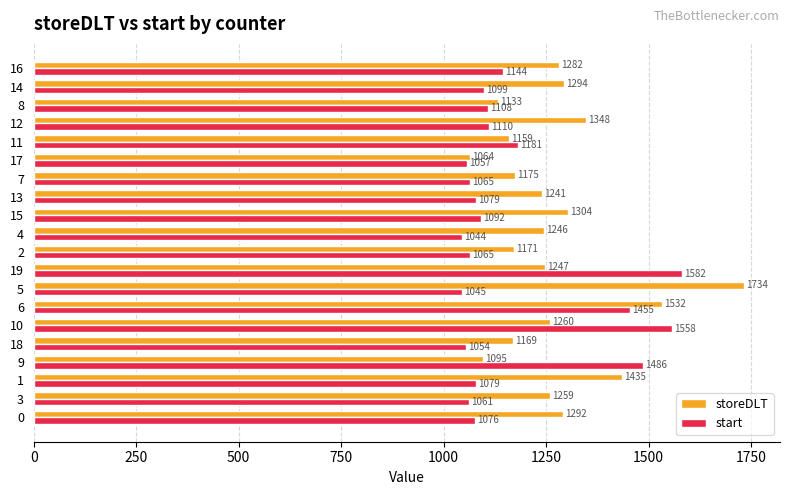

At how many categories does at least one series exceed 1275?

11